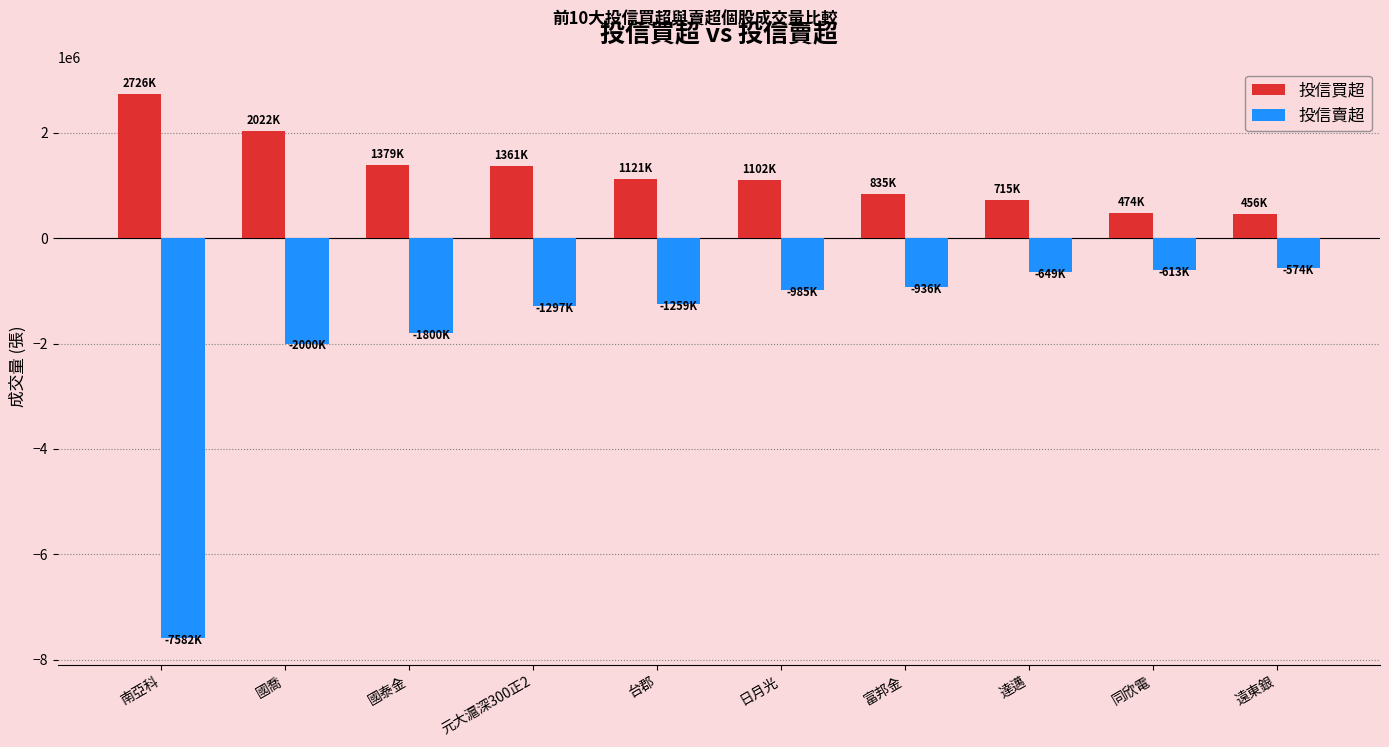

Read the 投信賣超 value at 國泰金, to the nearest 10.

-1800000